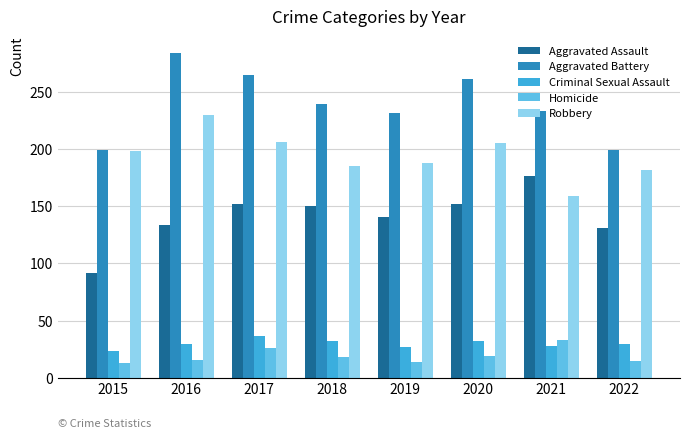

The Robbery series shows 230 at 2016. True or false?

True